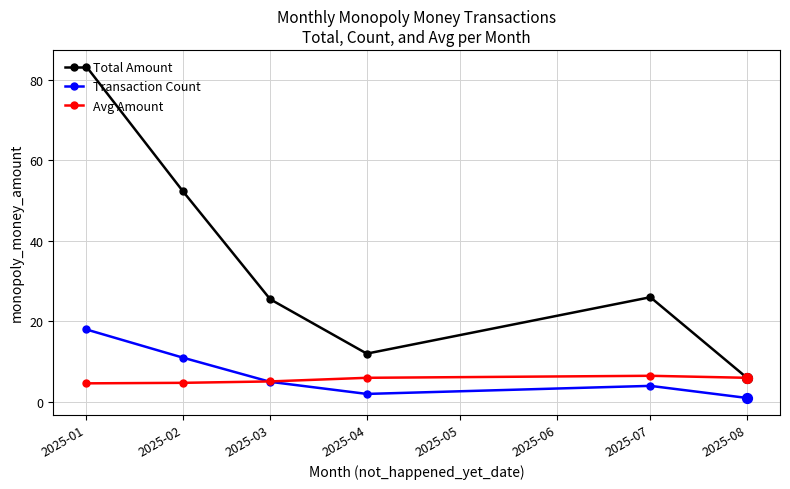

Is the value of Avg Amount at 2025-04 greater than the value of Transaction Count at 2025-07?

Yes